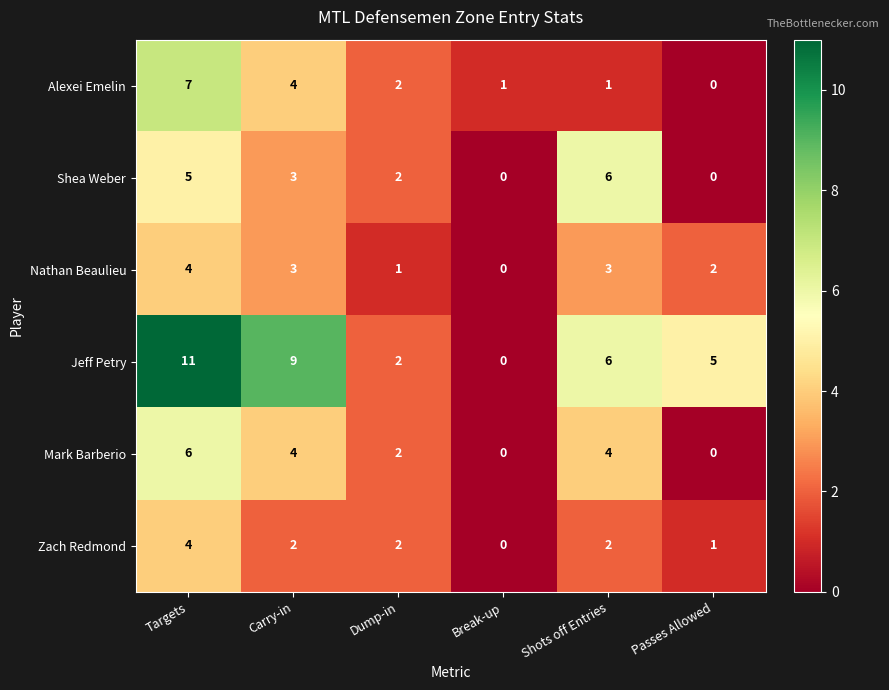

What is the total value across all series at Targets?

37